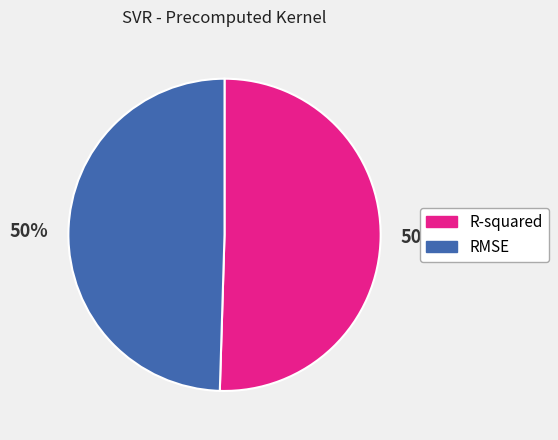

To the nearest percent, what percentage of the pie is R-squared?

50%